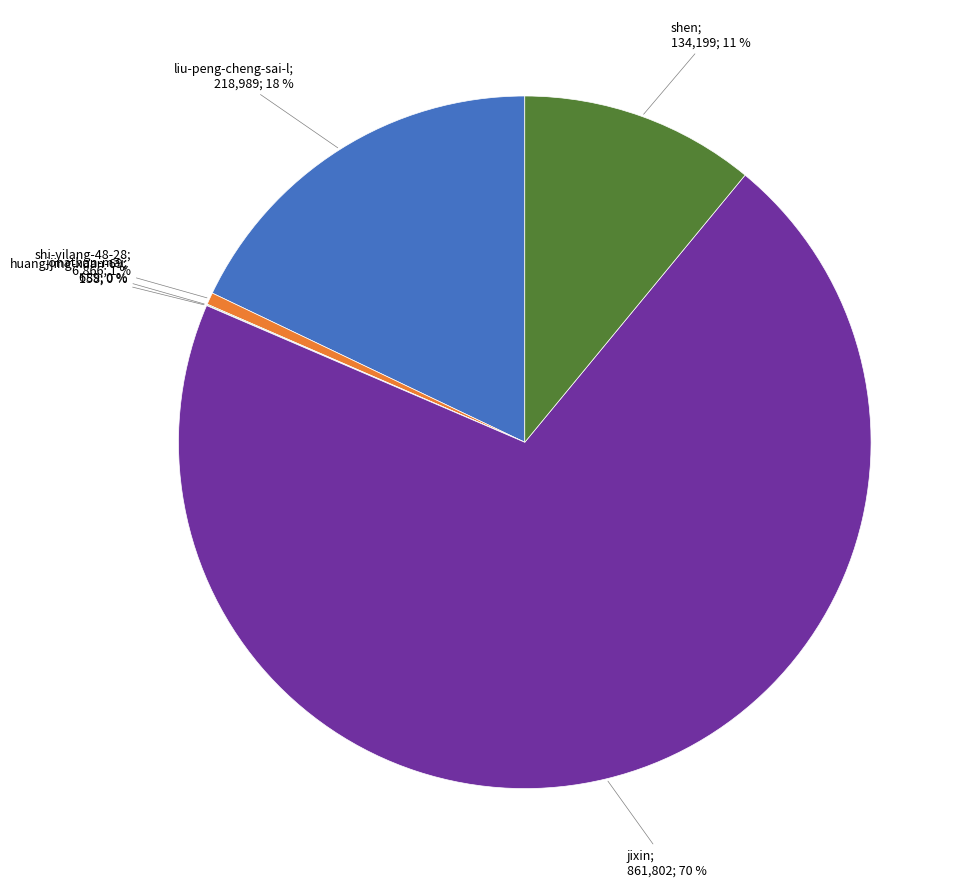

Which category has the smallest portion of the pie?

huang-jing-xuan-69